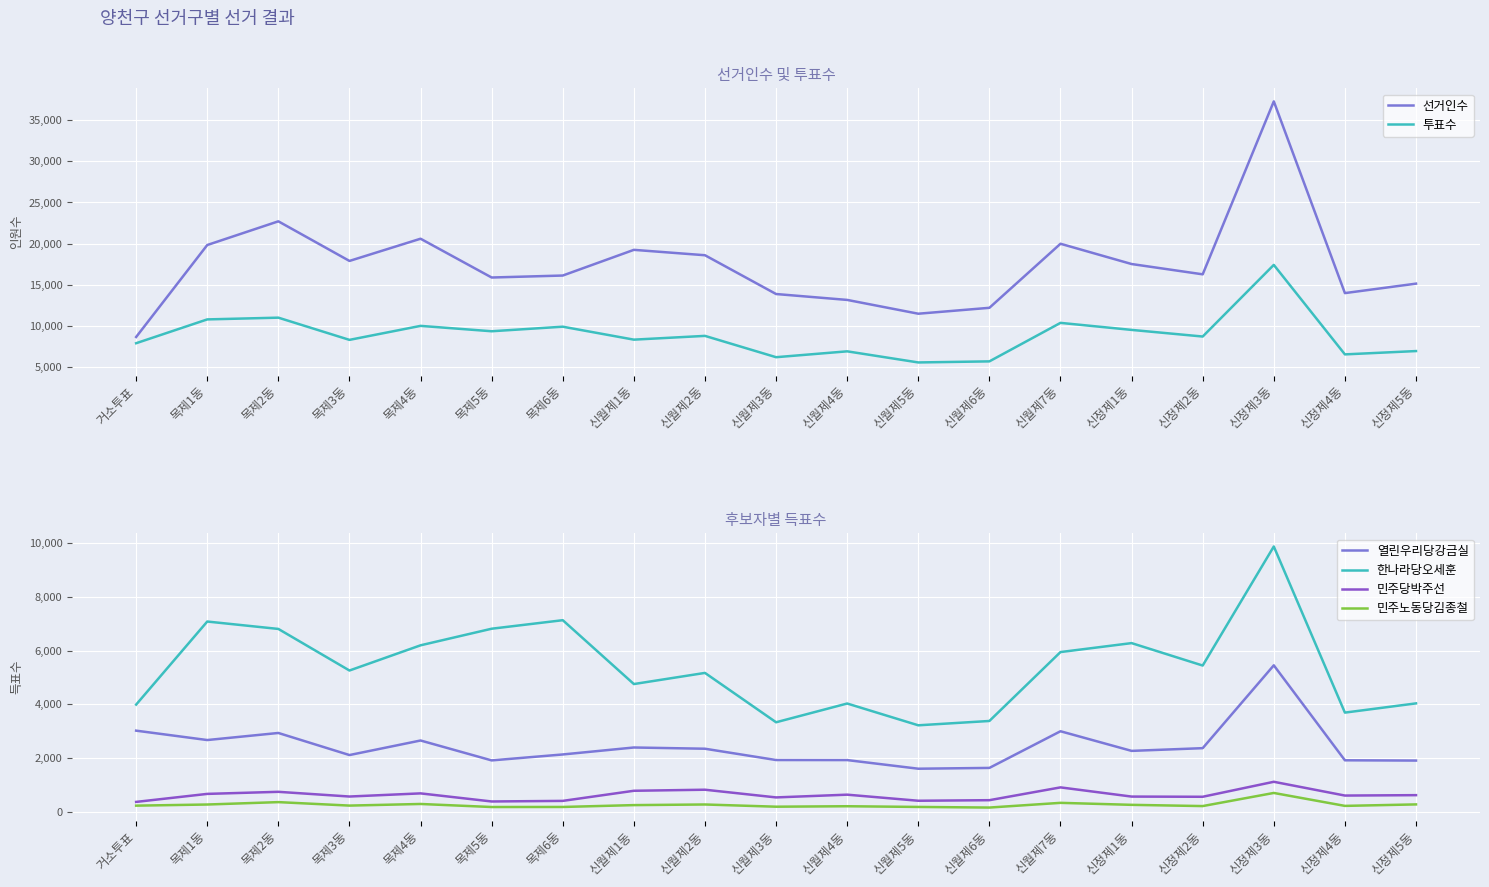

What is the difference between the second highest and second lowest values in the 열린우리당강금실 series?

1385